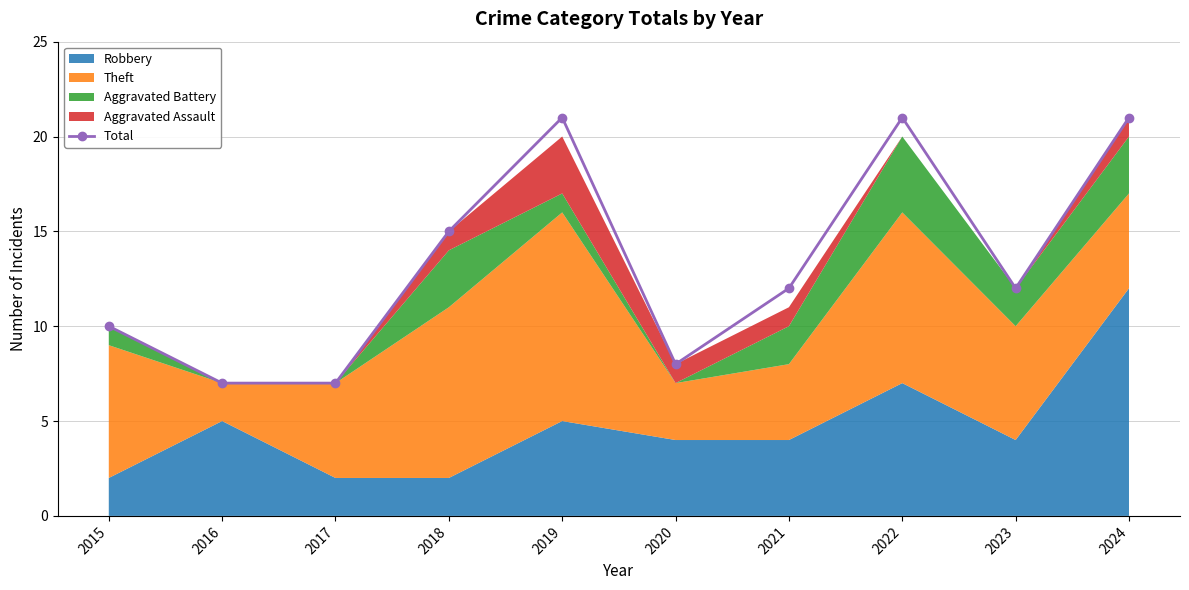

Are the bars grouped side by side (vs. stacked)?

No